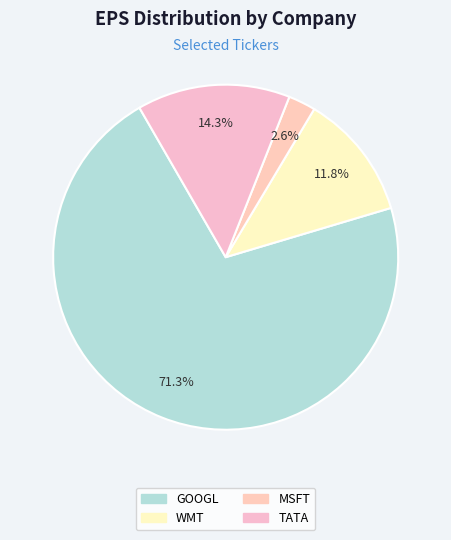

What is the ratio of the value at MSFT to the value at TATA?

0.2